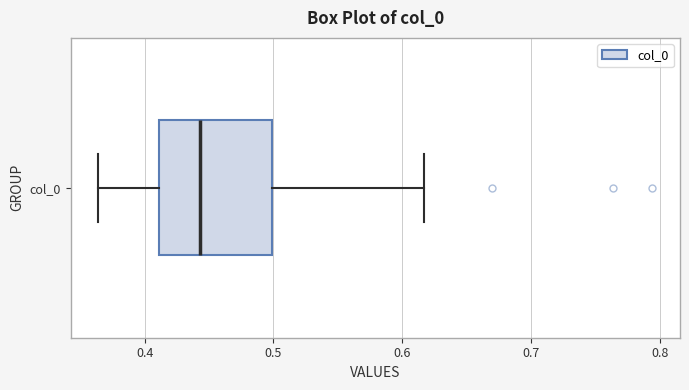

Read this box plot against the x-axis: the position of the median line, the range covered by the box, and the ends of both whiskers. The values are not printed on the chart, so give them approximately, as read against the axis.

median 0.44, box 0.41 to 0.50, whiskers 0.36 to 0.62